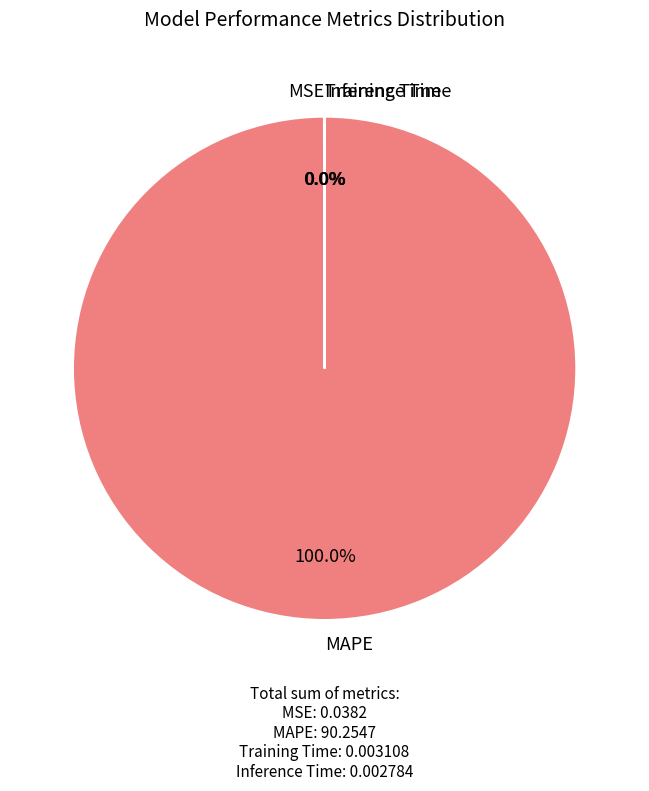

Does MAPE account for over 50% of the chart?

Yes